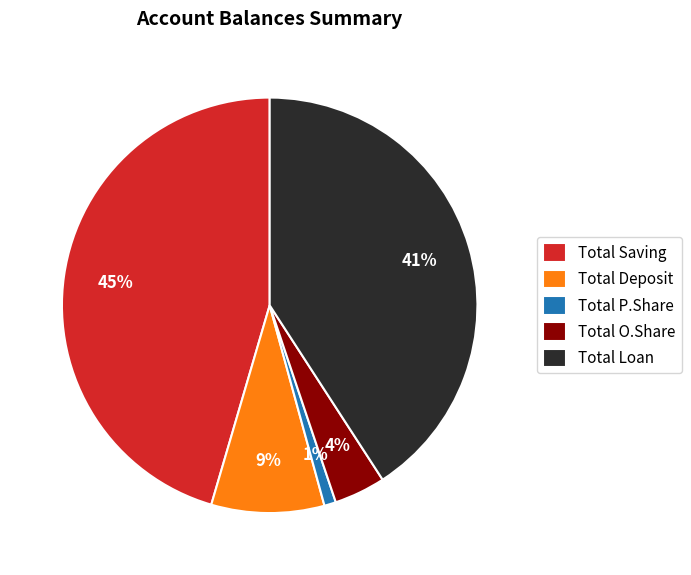

Is it true that Total P.Share is 11% of the pie?

False